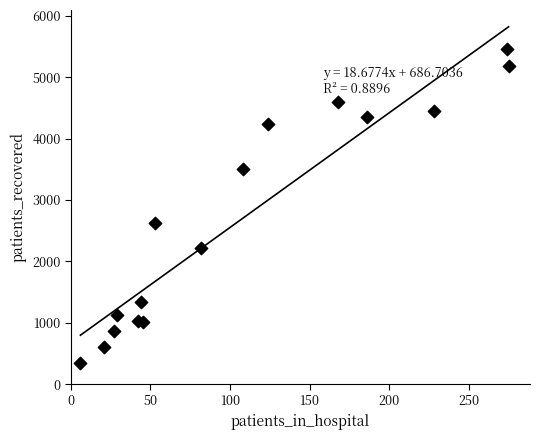

What is the range of Y values (max minus min)?

5115